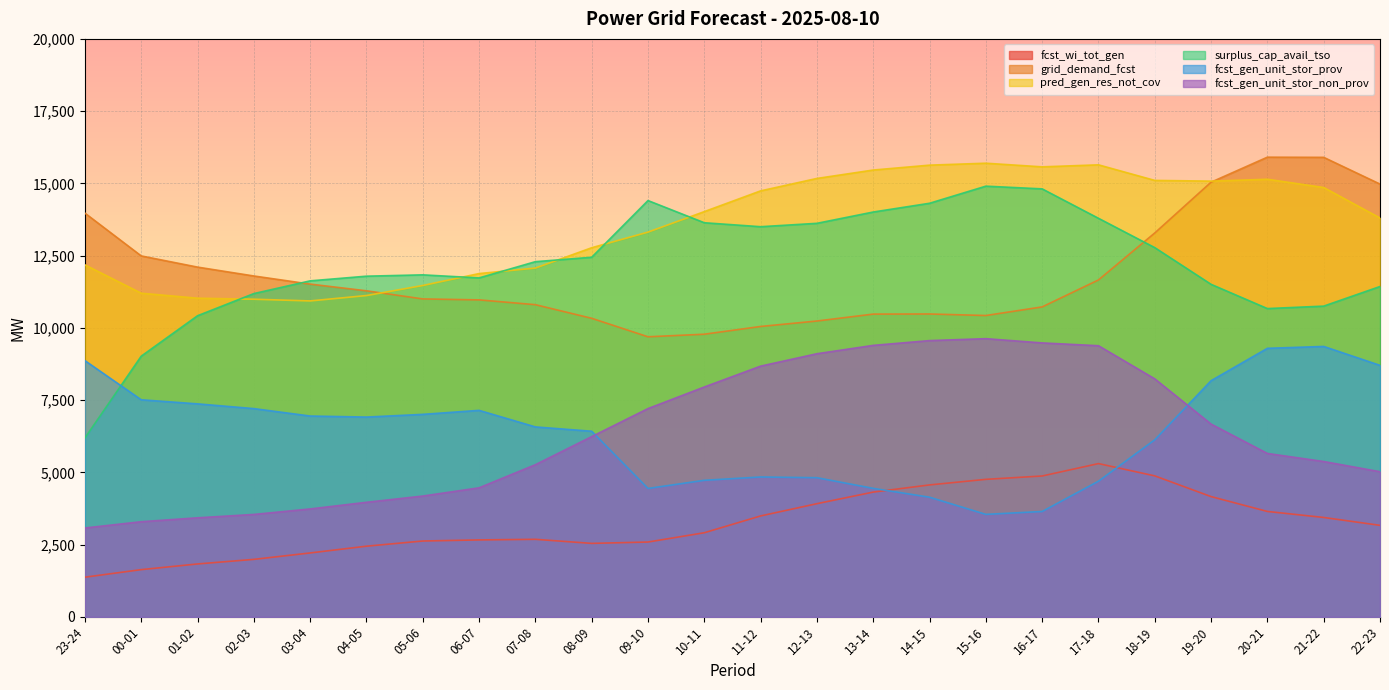

Is it true that grid_demand_fcst equals 10803 at 07-08?

True